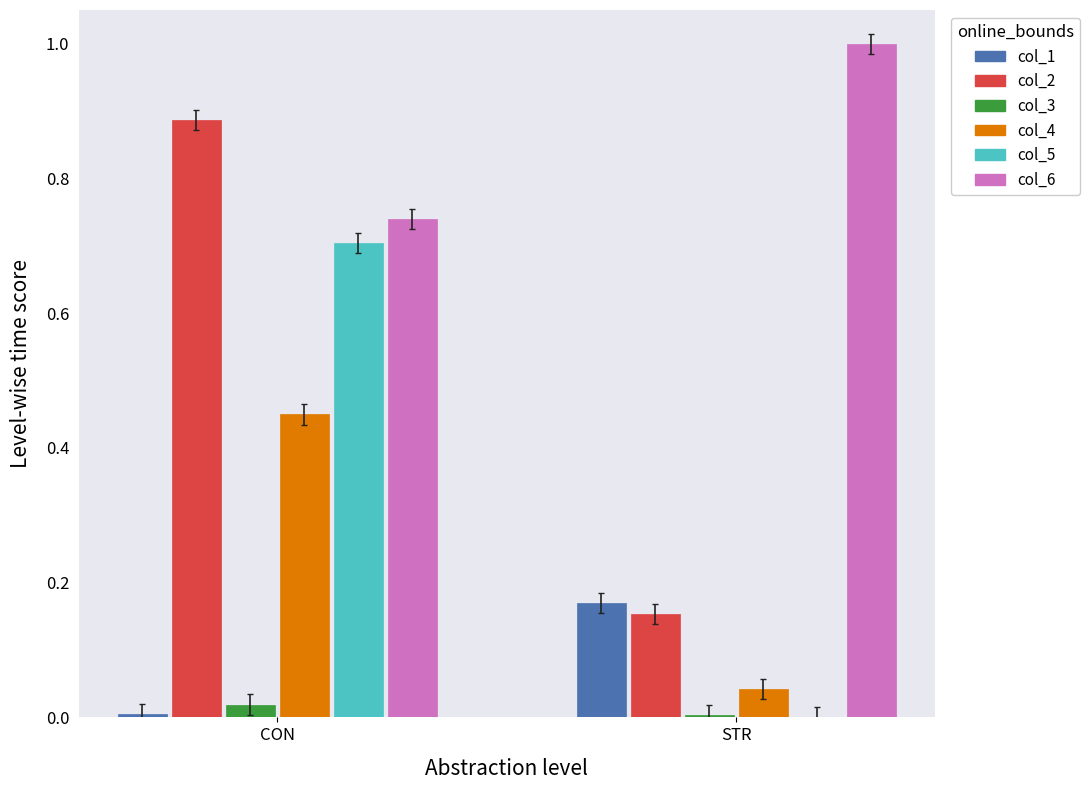

How many groups of bars are there?

2